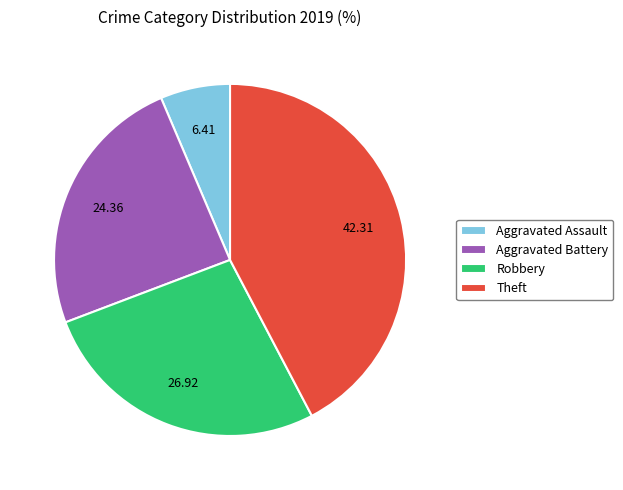

Is the sum of Robbery and Aggravated Battery greater than half?

Yes